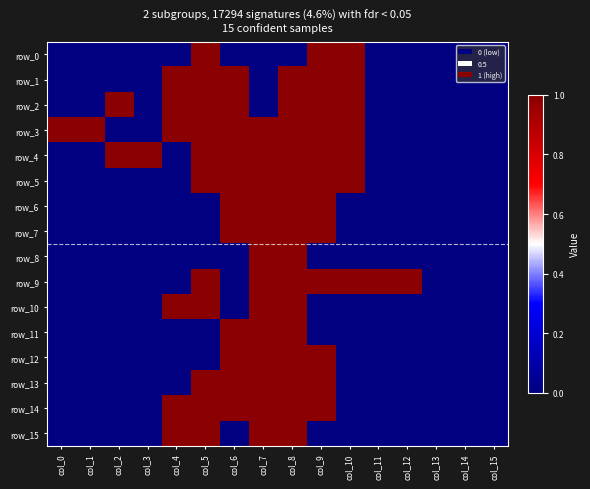

What is the greatest value displayed?

1